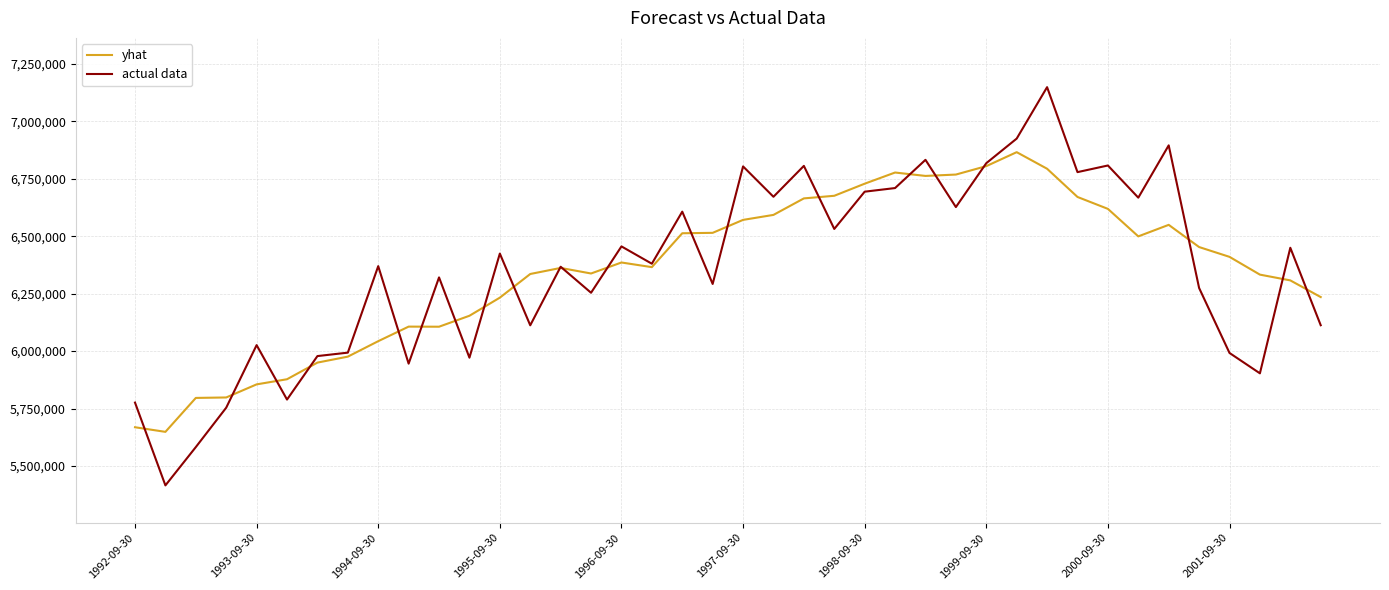

List the series in order of their peak value, lowest first.

yhat, actual data